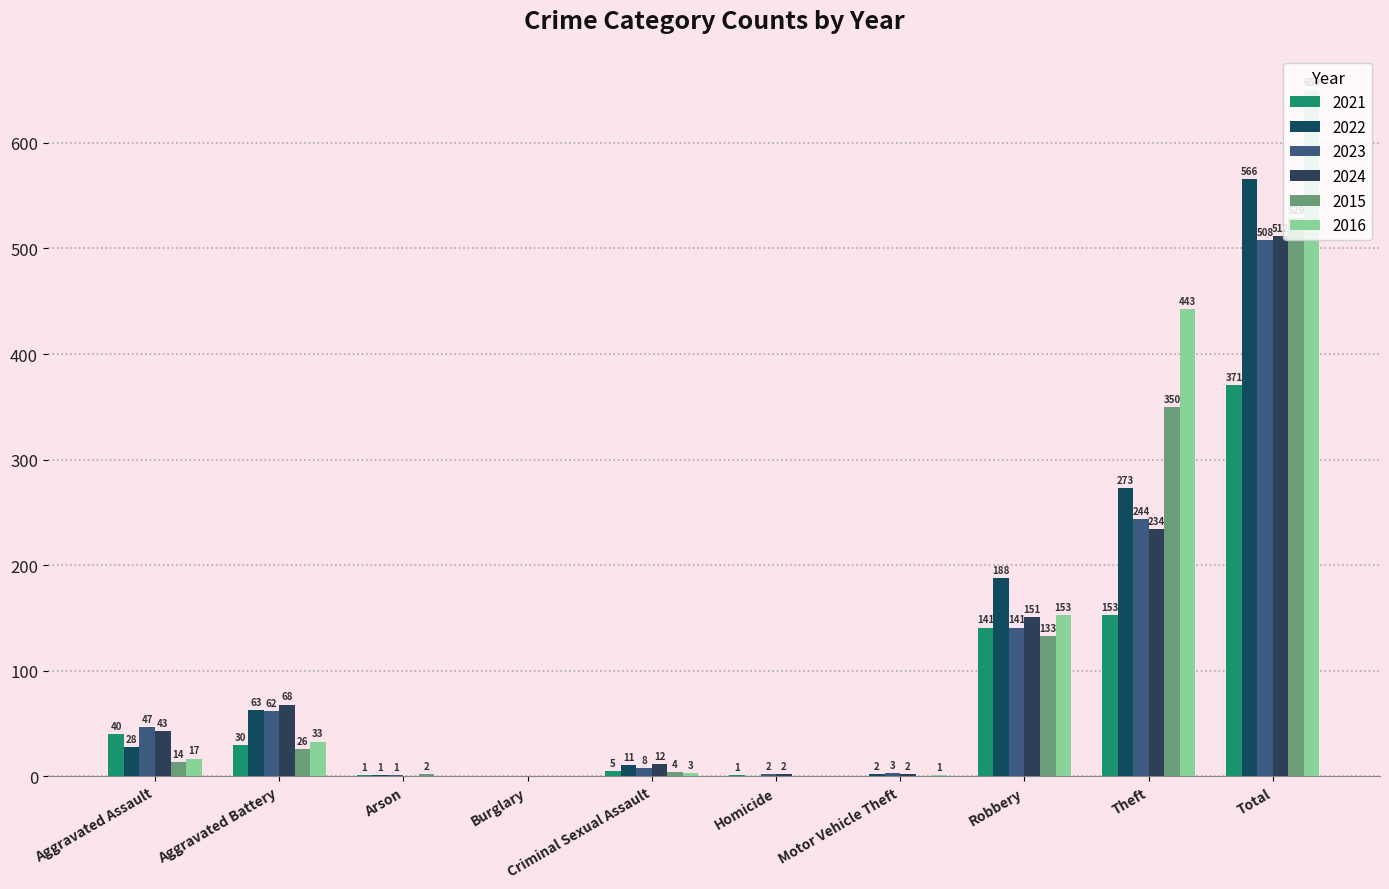

What position from the left is Aggravated Battery?

2